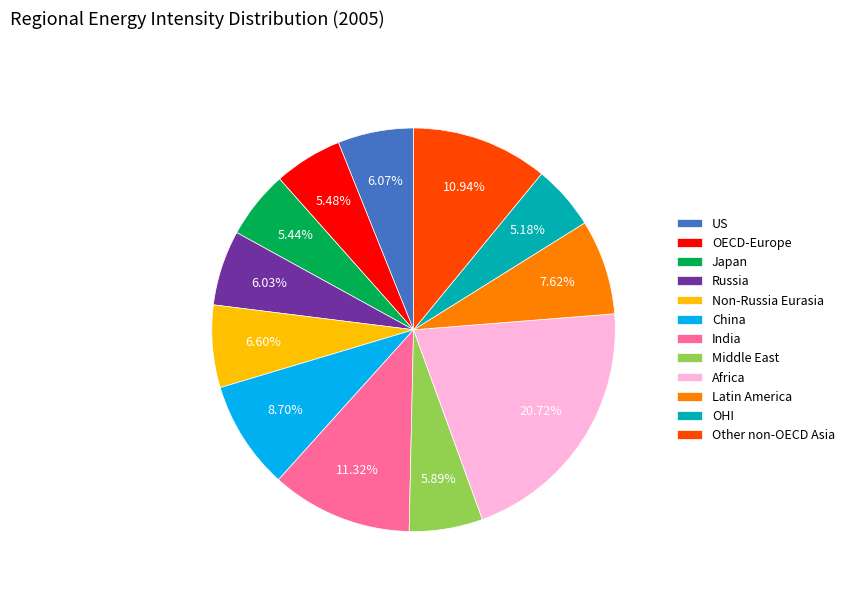

Is there any slice that represents more than half of the pie?

No